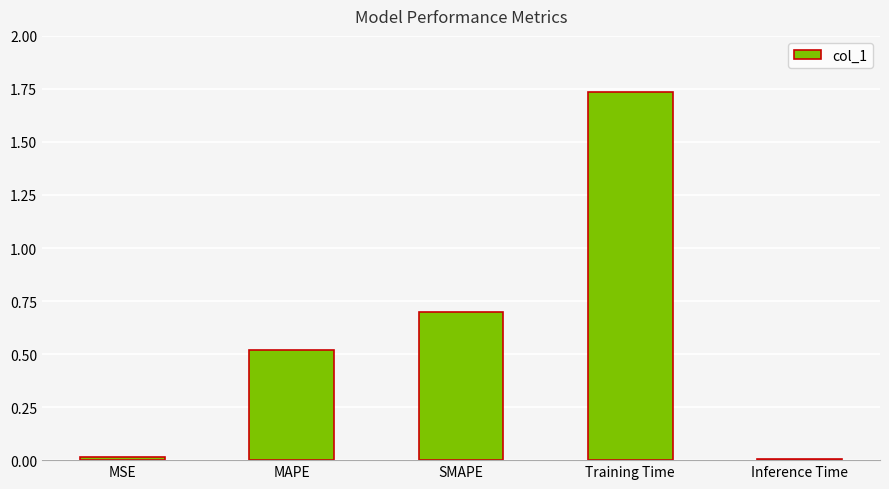

Which category has the highest value across all series?

Training Time